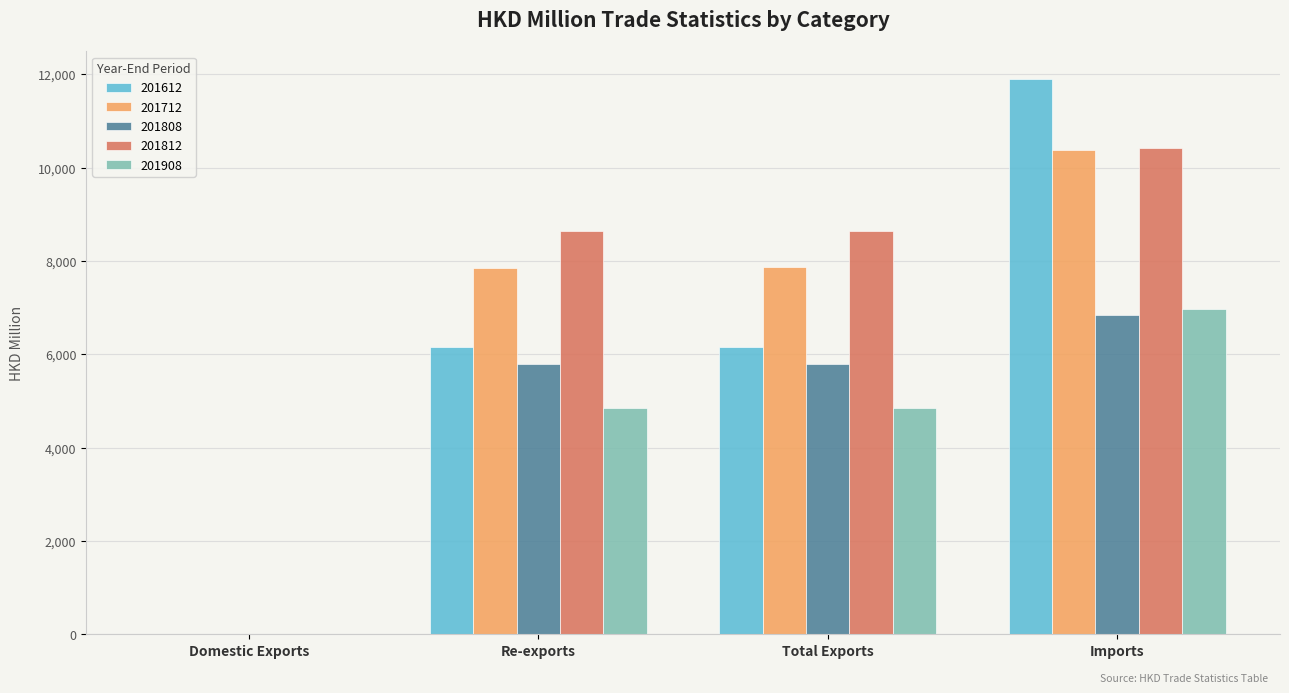

What is the maximum value shown in the chart?

11894.1